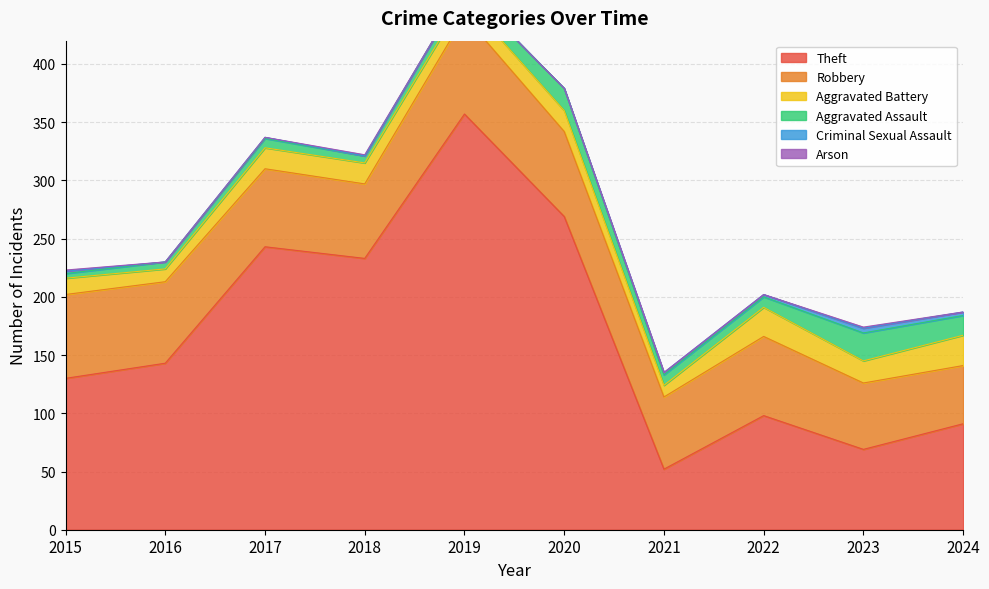

Which label corresponds to the smallest value in the chart?

2016